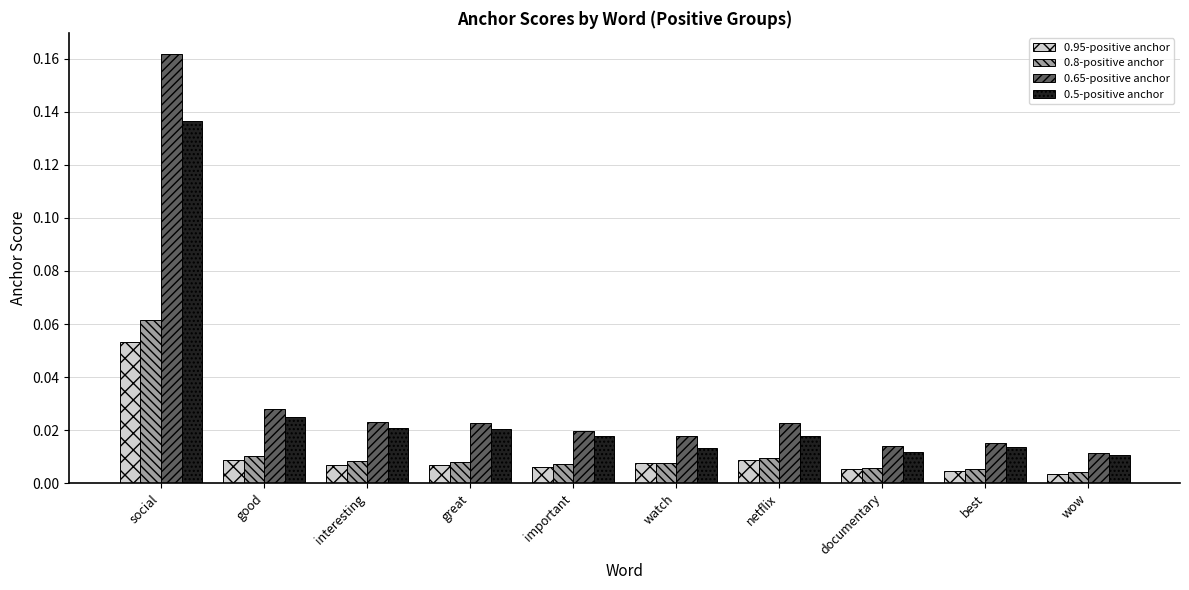

Which series has the widest spread of values?

0.65-positive anchor